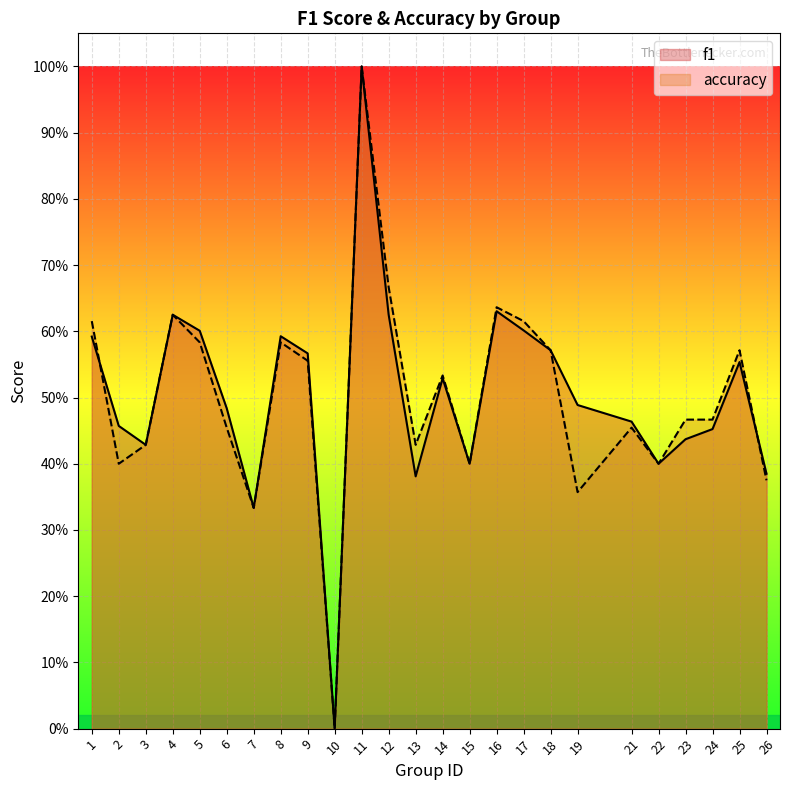

What is the value of the f1 point at the 12th from the left?

0.6